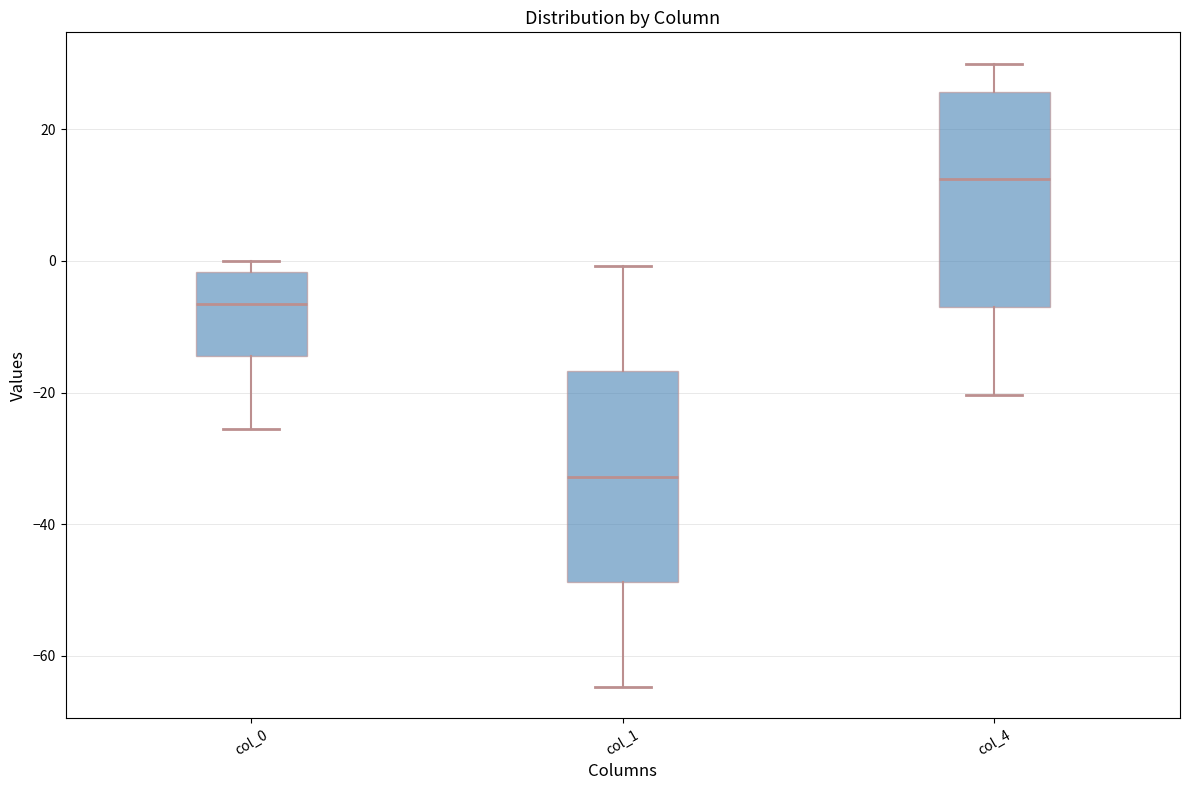

Reading left to right, transcribe this box plot: for each box, give where its median line is, the range the box spans, and where its two whiskers end, as read against the y-axis. The values are not printed on the chart, so give them approximately, as read against the axis.

col_0: median -6, box -14 to -2, whiskers -26 to 0
col_1: median -32, box -48 to -16, whiskers -64 to 0
col_4: median 12, box -8 to 26, whiskers -20 to 30